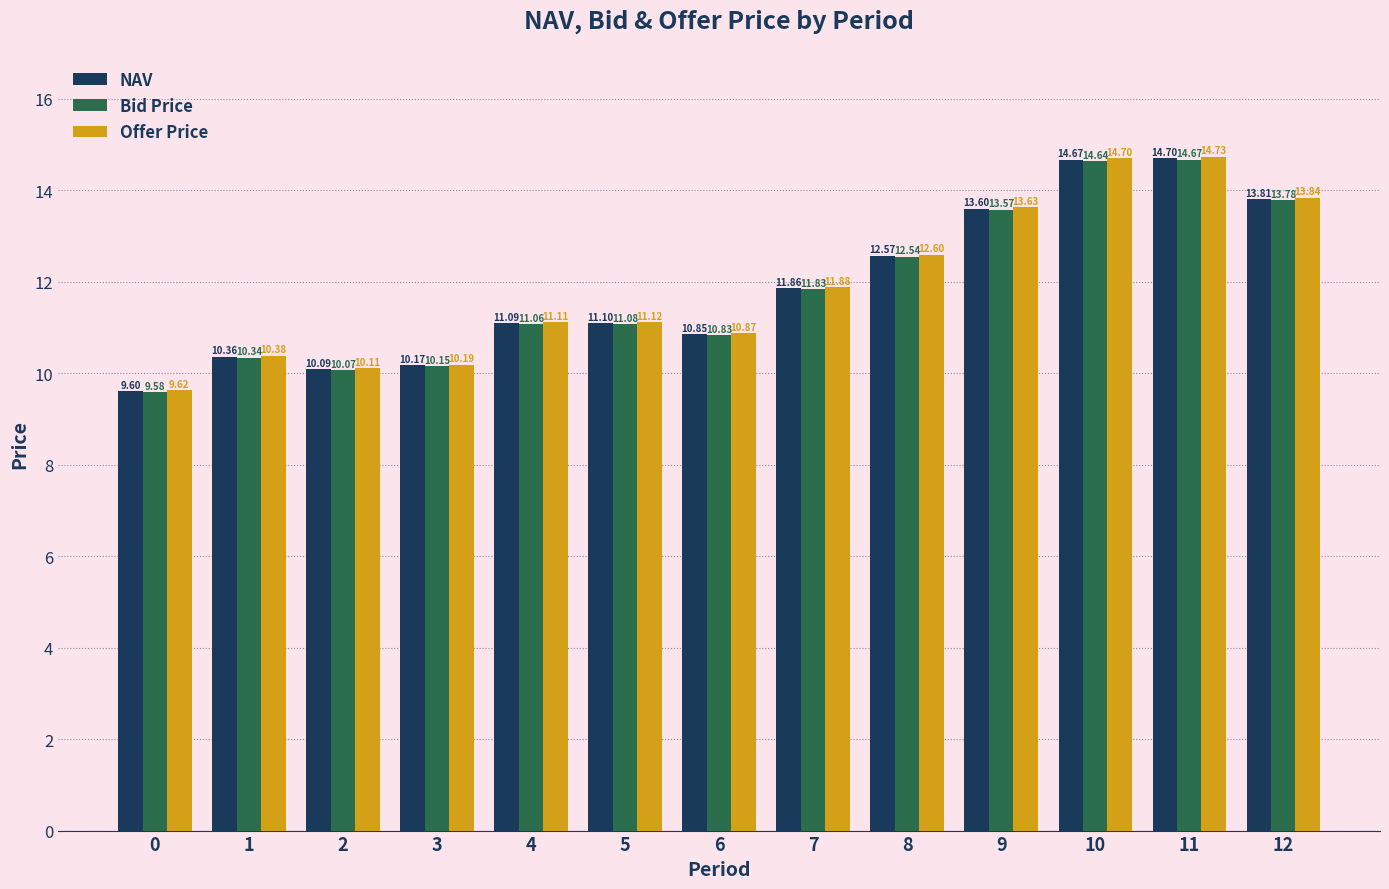

How many groups of bars are there?

13